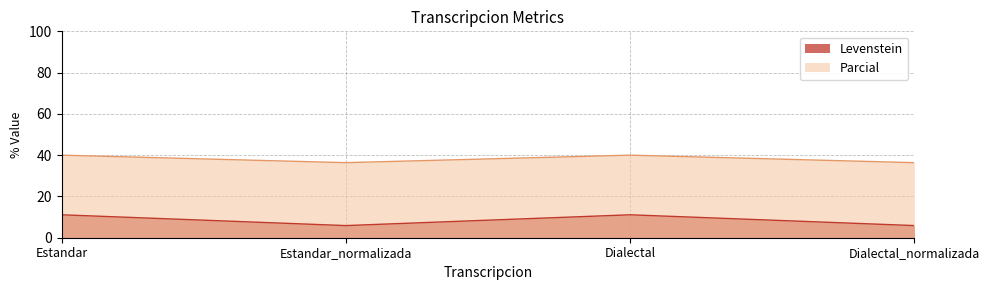

Which has a higher value, Dialectal or Estandar?

Dialectal